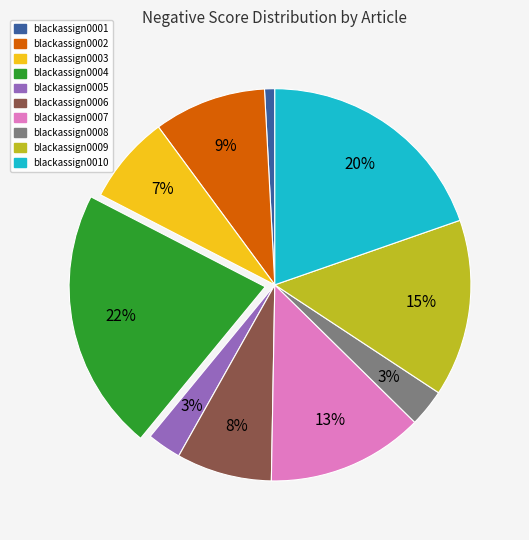

To the nearest percent, what percentage of the pie is blackassign0005?

3%